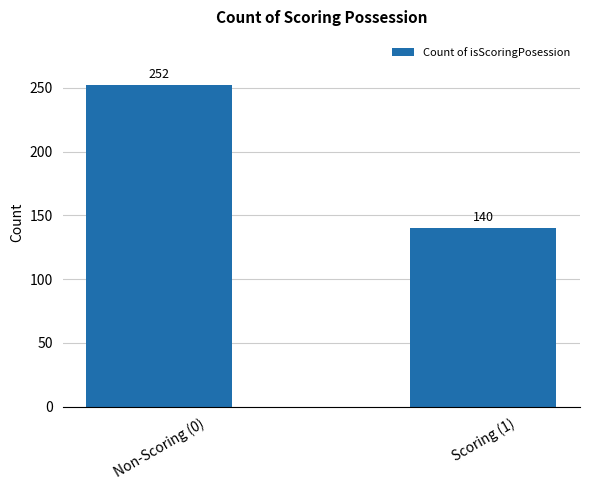

What value does the data have at Scoring (1), to the nearest 10?

140